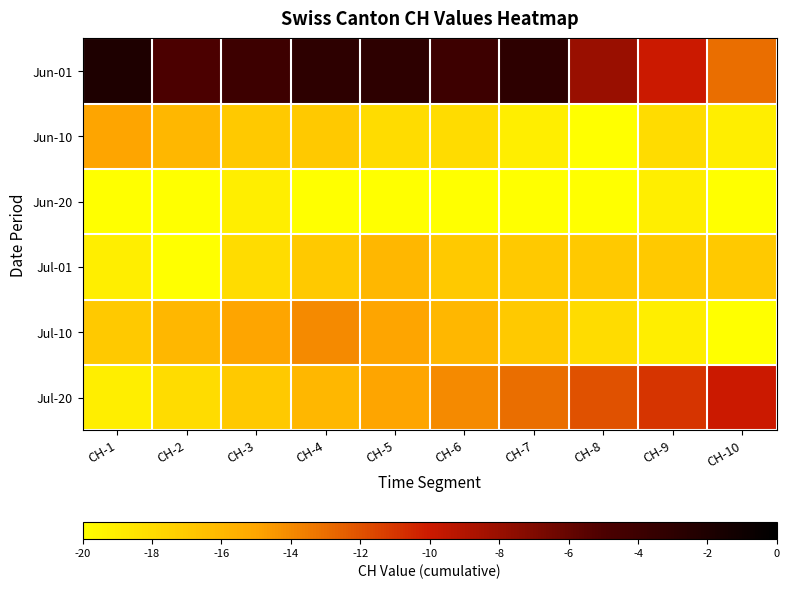

What is the spread (max minus min) of values at CH-7?

17